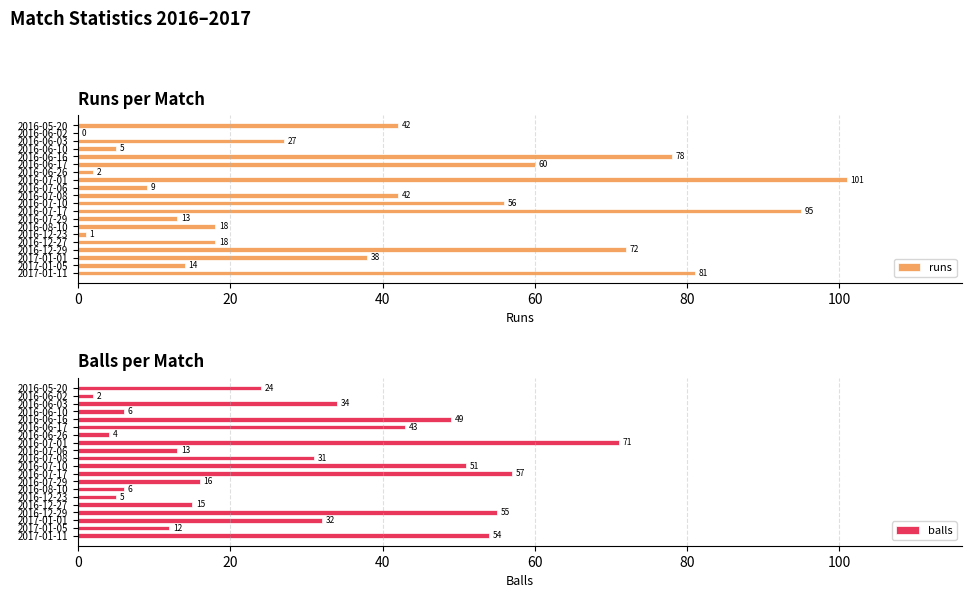

What is the difference between the second highest and minimum values in the runs series?

95